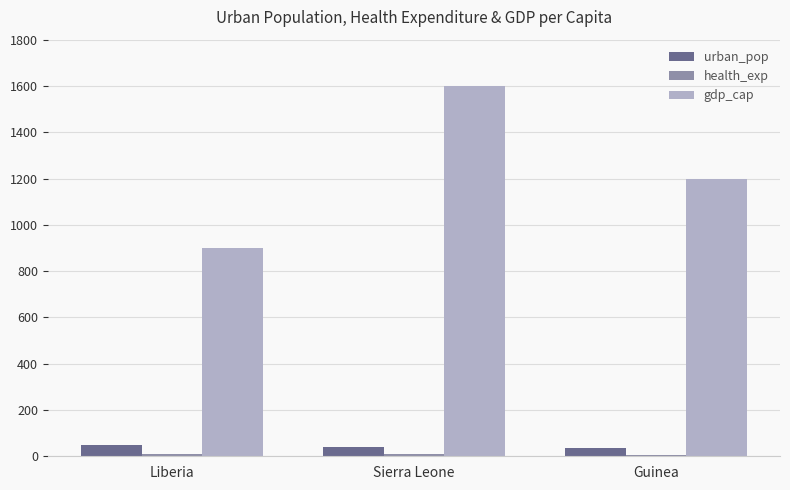

What is the difference between the maximum and minimum values in the urban_pop series?

12.5